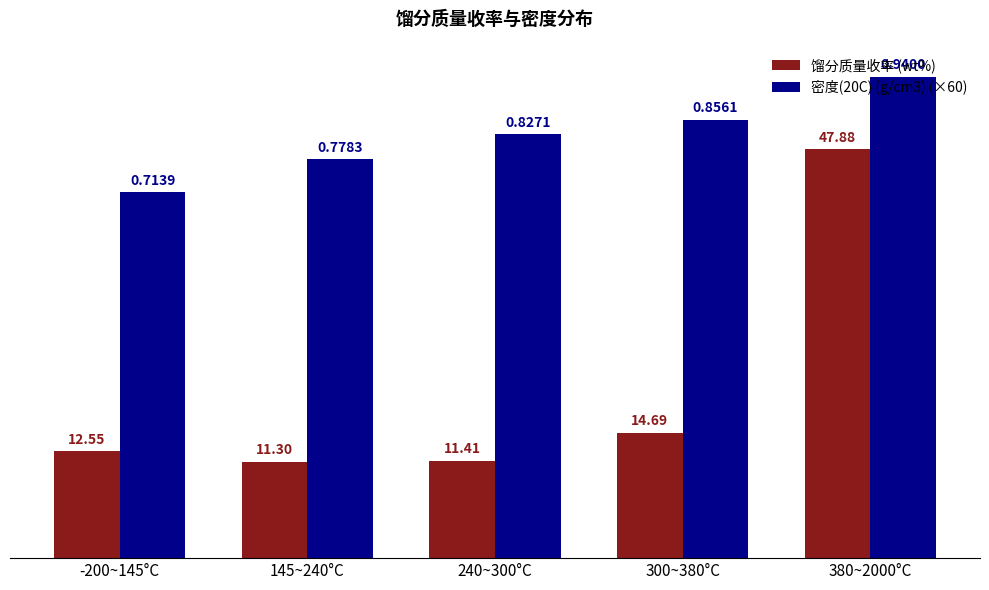

Is the value of 密度(20C) (g/cm3) (×60) at 380~2000°C greater than the value of 馏分质量收率 (wt%) at 145~240°C?

Yes